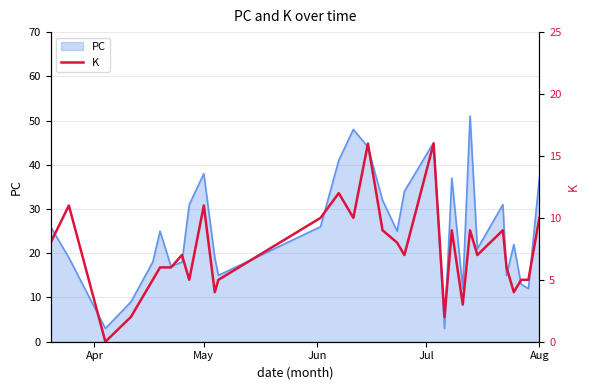

What is the maximum value for PC?

51